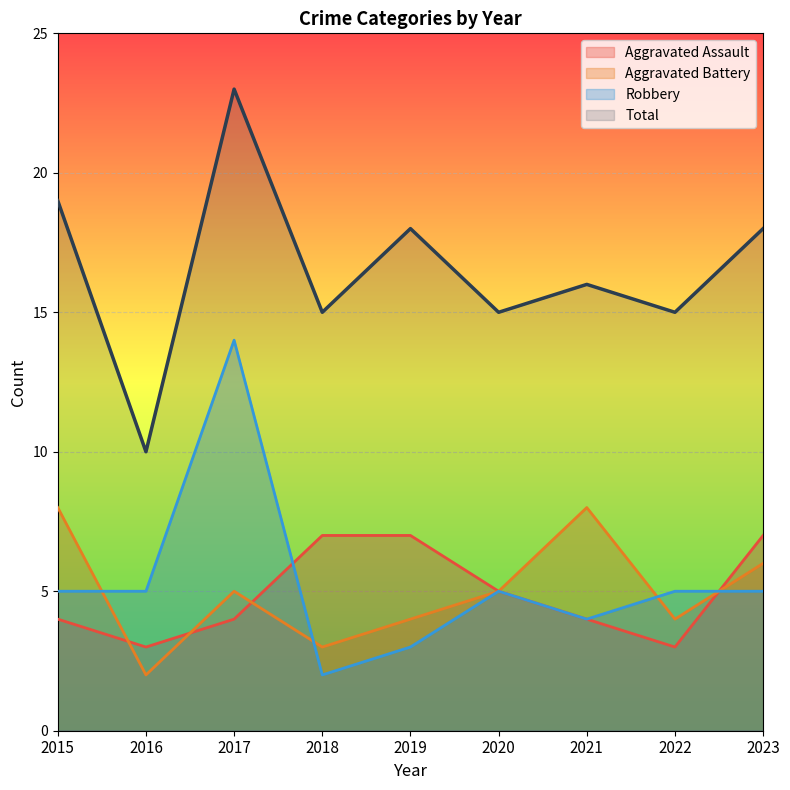

What is the value of the Total point at the 1st from the left?

19